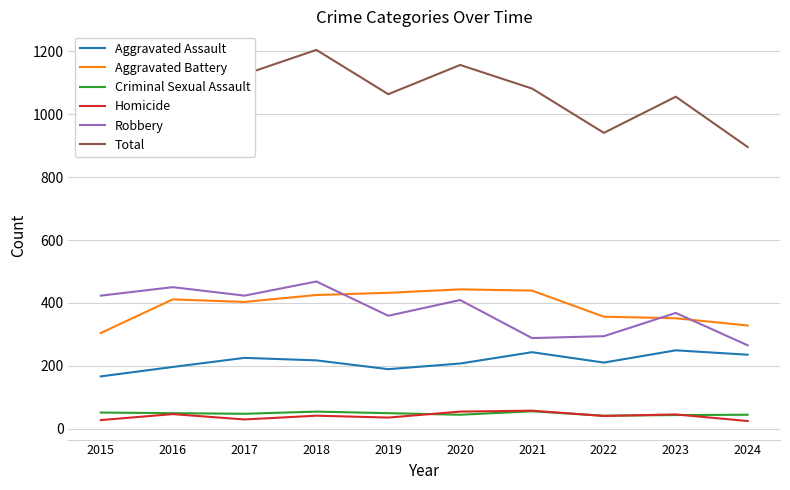

What value does the Criminal Sexual Assault series have at 2016, to the nearest 10?

50